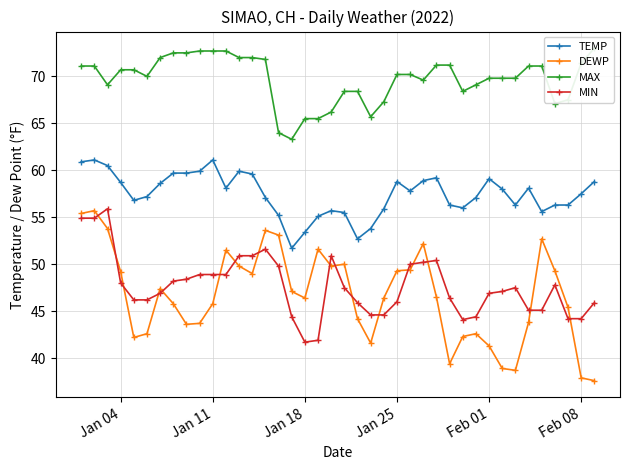

What is the lowest value of the TEMP series?

51.7